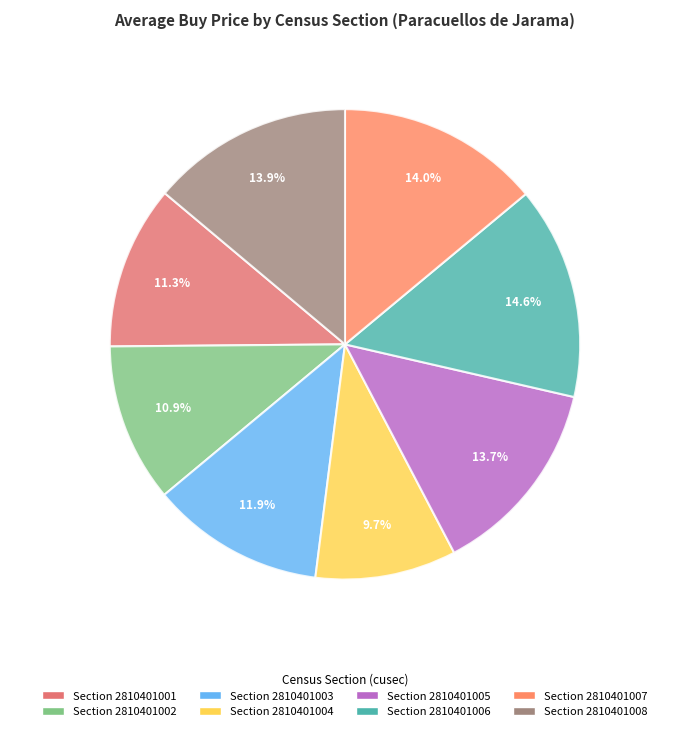

What is the smallest slice in the pie chart?

2810401004